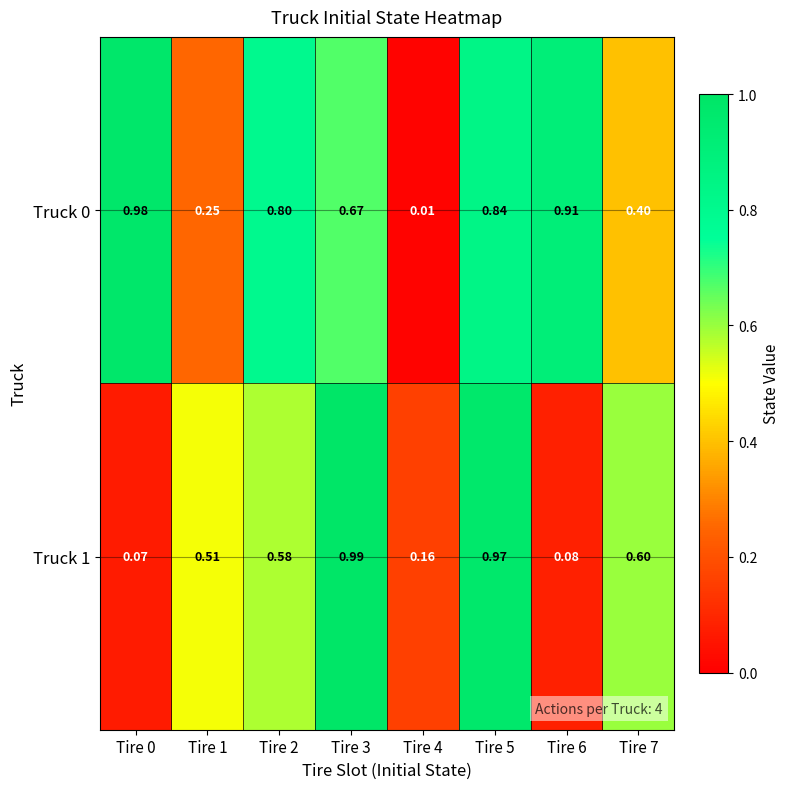

Is the value of Truck 1 at Tire 2 greater than the value of Truck 0 at Tire 0?

No